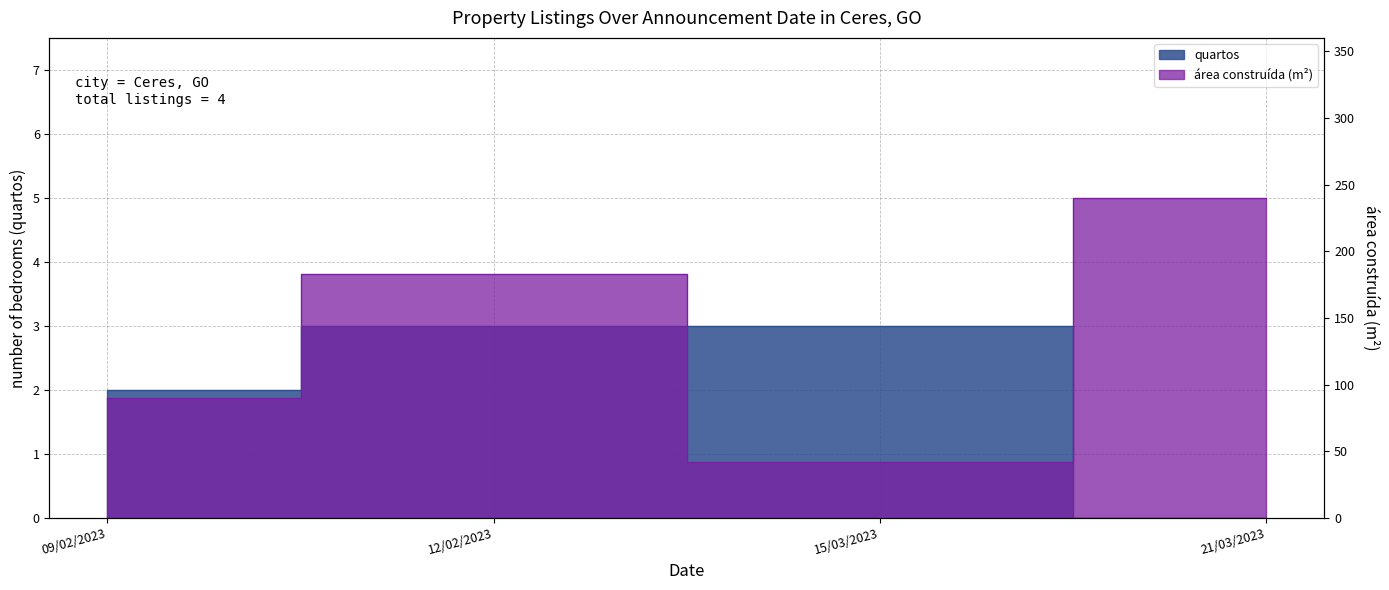

What is the ratio of the value at 15/03/2023 to the value at 09/02/2023?

1.5